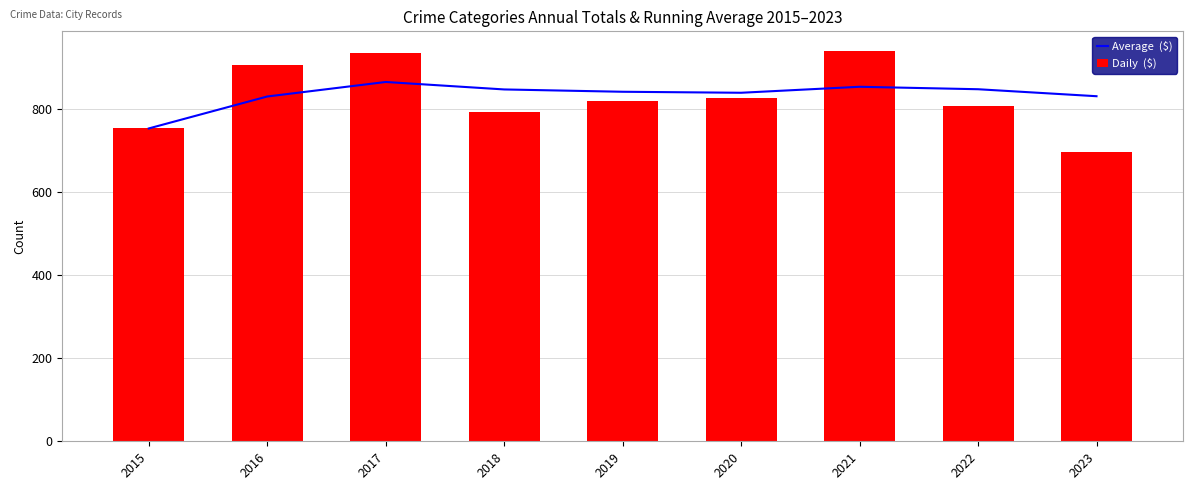

Between 2015 and 2022, which series saw the biggest shift?

Average  ($)